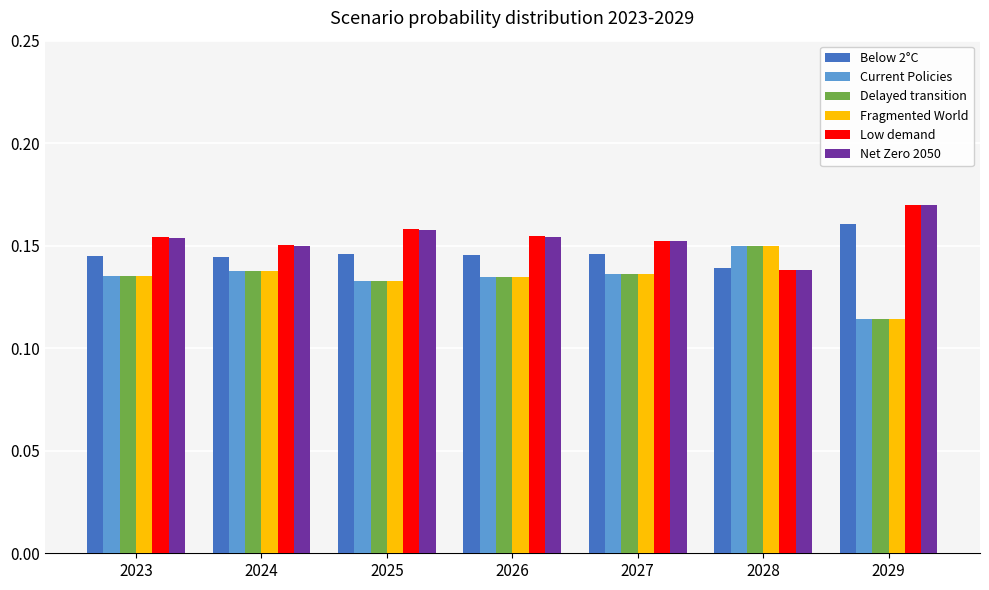

Which category has the lowest value in the Low demand series?

2028